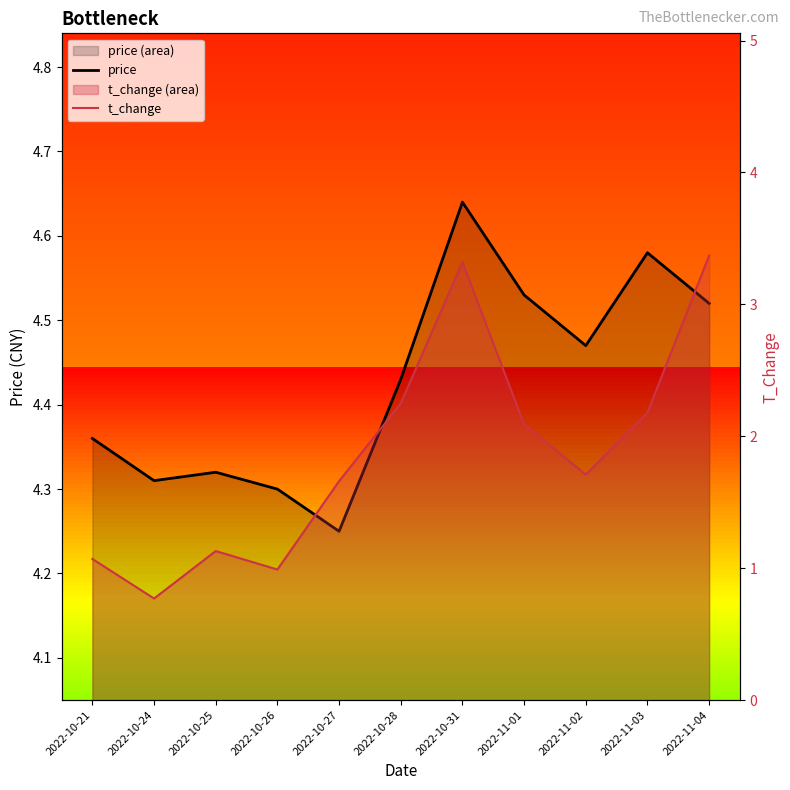

Where is the first local minimum for price?

2022-10-24